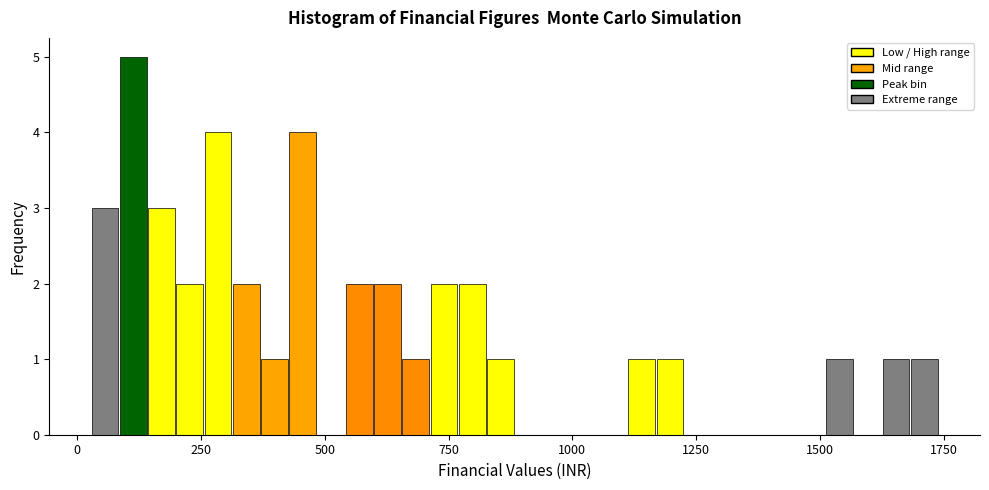

Around what value on the x-axis is the tallest bar? Give the approximate position of its centre, as read against the axis.

100